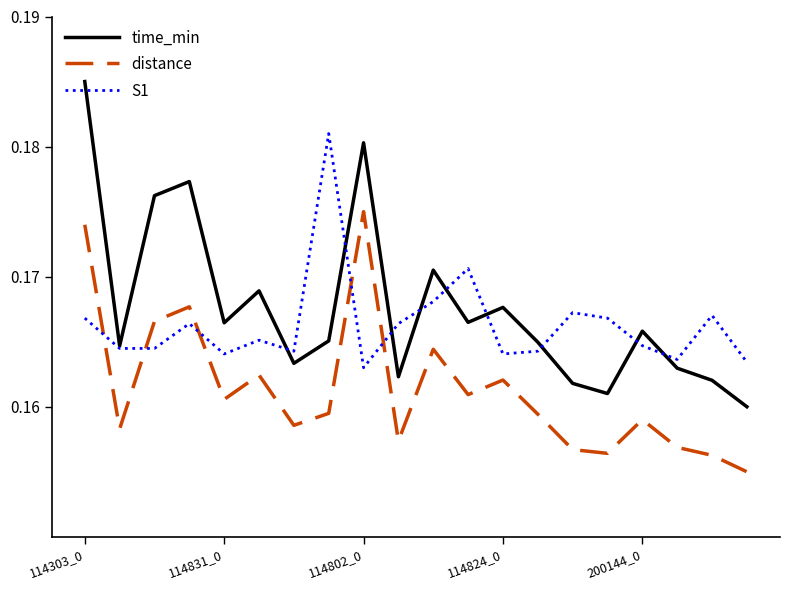

Which series has the largest range (max minus min)?

time_min